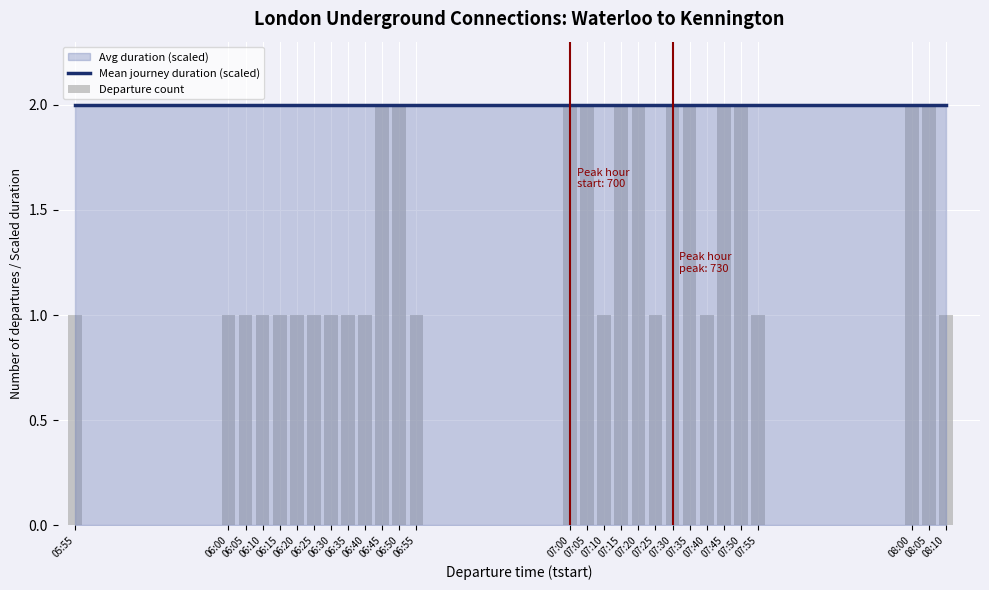

How many Departure count values are between 1 and 2?

28